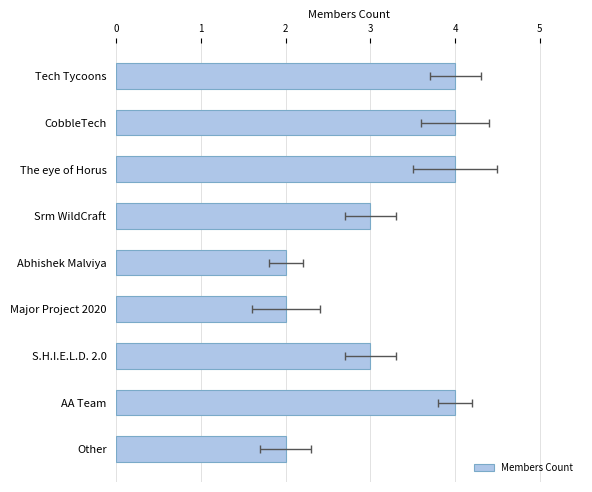

True or false: the data shows 3 at S.H.I.E.L.D. 2.0.

True